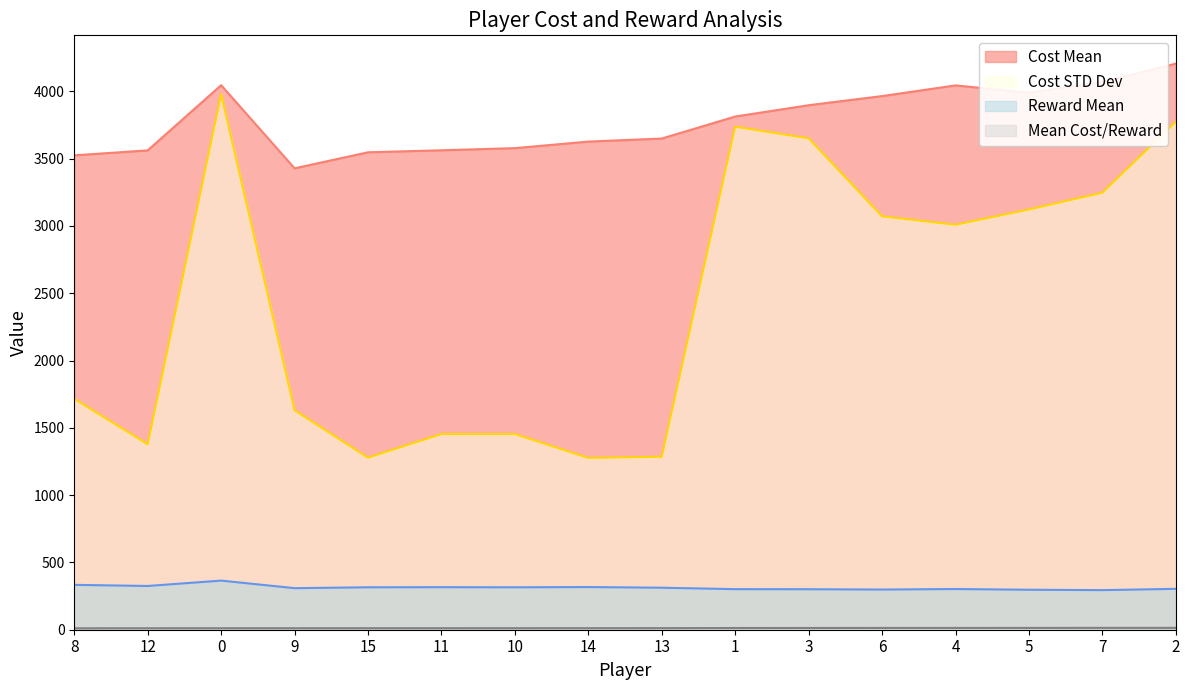

The value of Cost STD Dev at 9 is 2224.3. True or false?

False